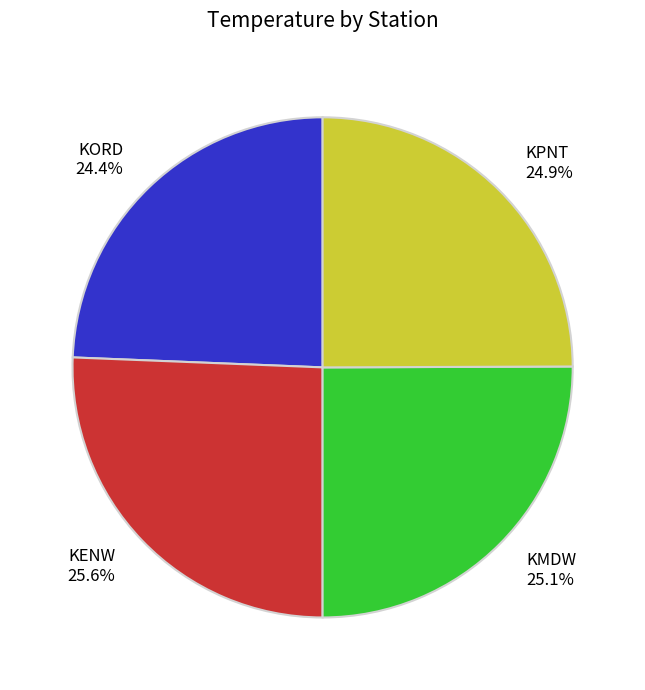

Does any single category account for the majority?

No